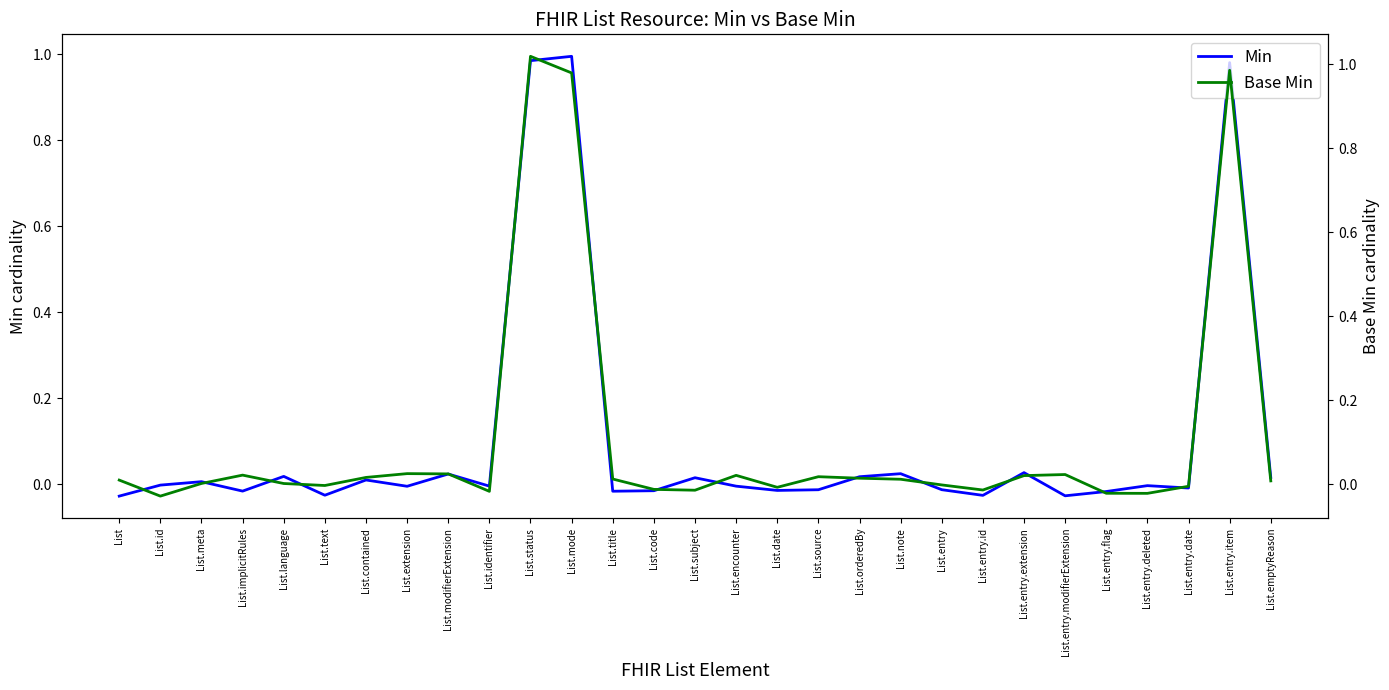

At which category is the sum across all series the highest?

List.status